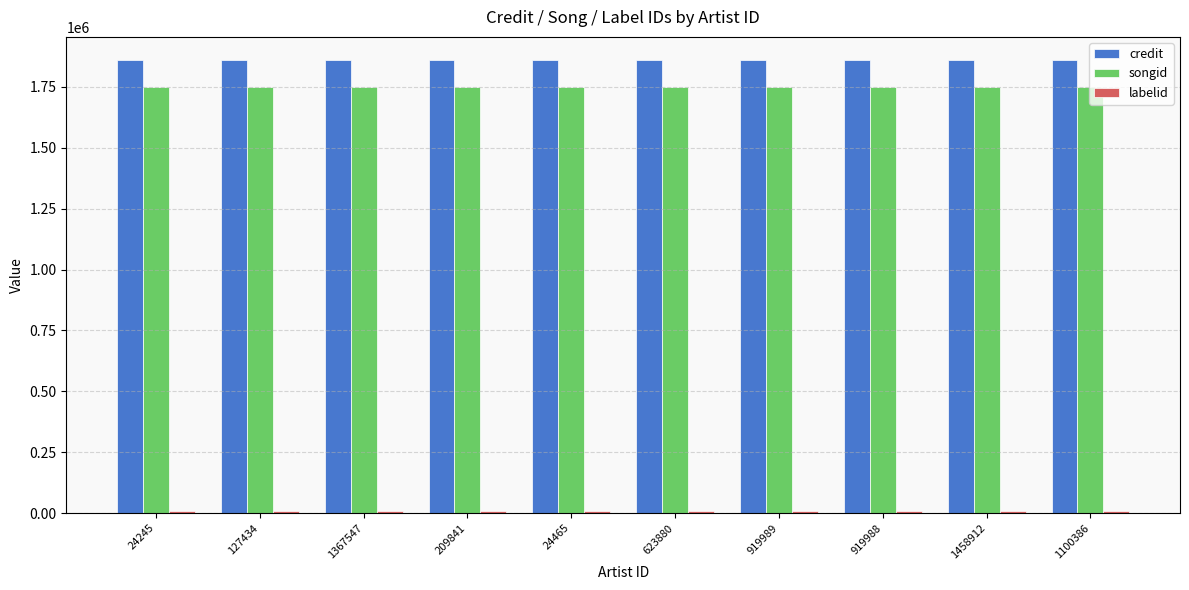

How many groups of bars are there?

10